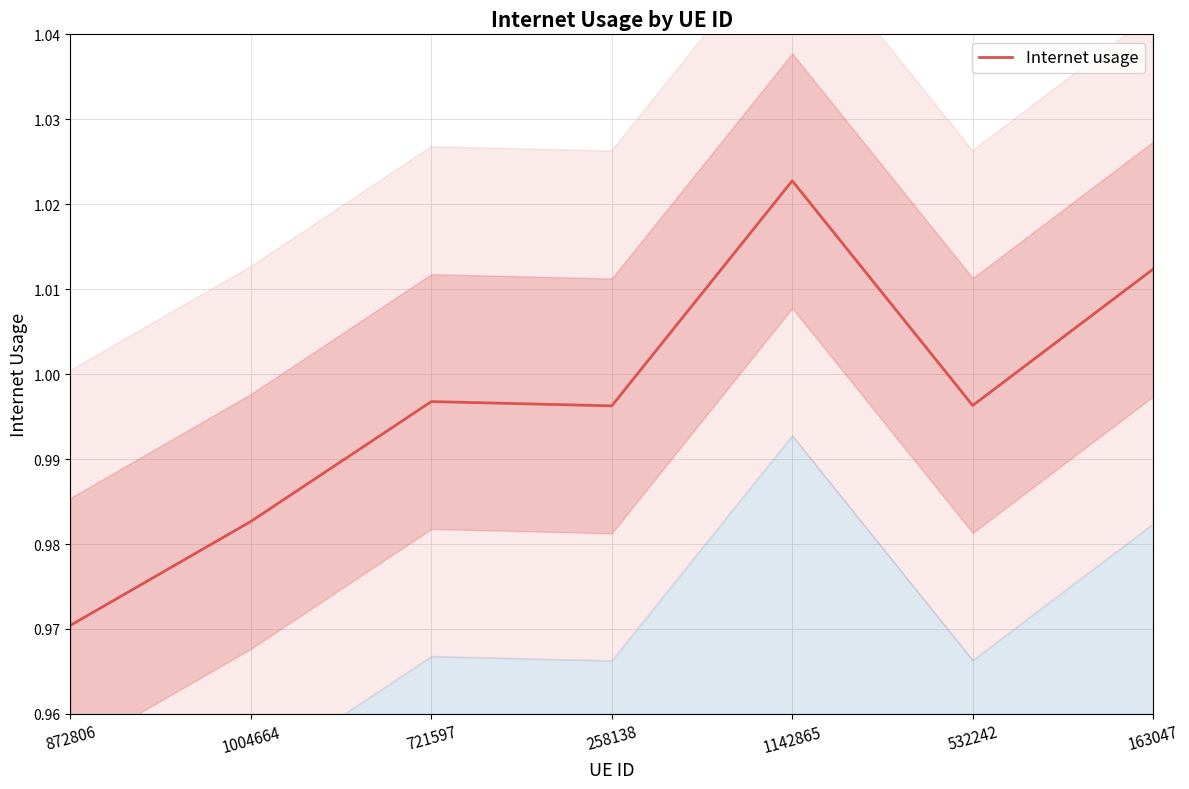

The chart shows a value of 1.7 at 532242. True or false?

False